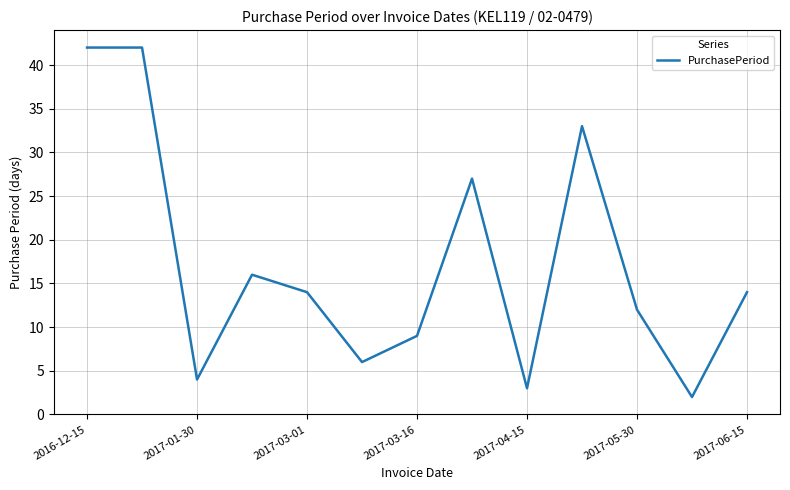

What is the greatest value displayed?

42